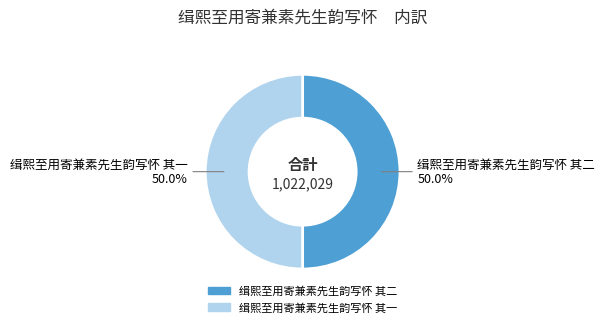

What is the total percentage of 缉熙至用寄兼素先生韵写怀 其一 and 缉熙至用寄兼素先生韵写怀 其二?

100.0%